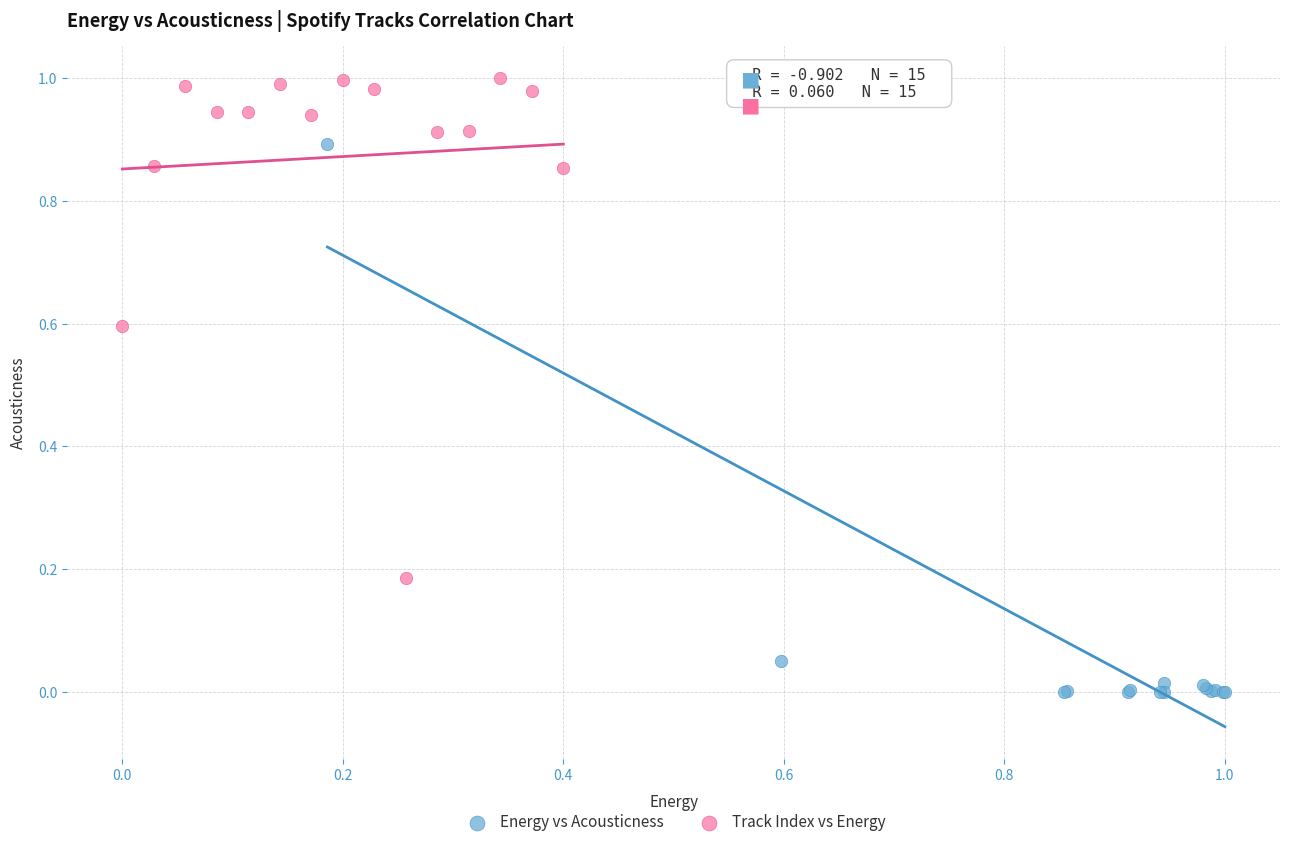

Which series has the largest Y range (max minus min)?

Energy vs Acousticness